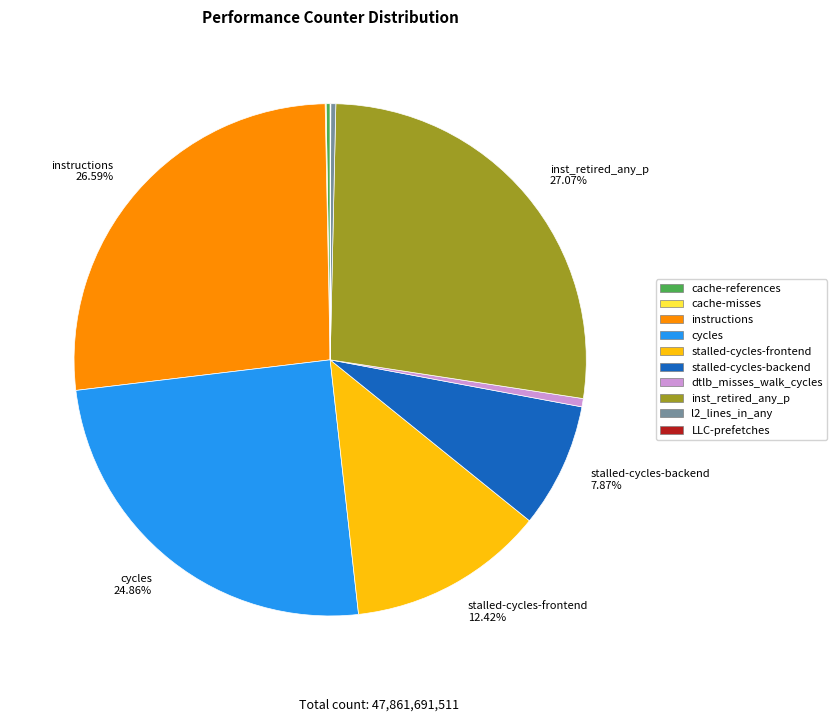

Is there a majority slice in this chart?

No